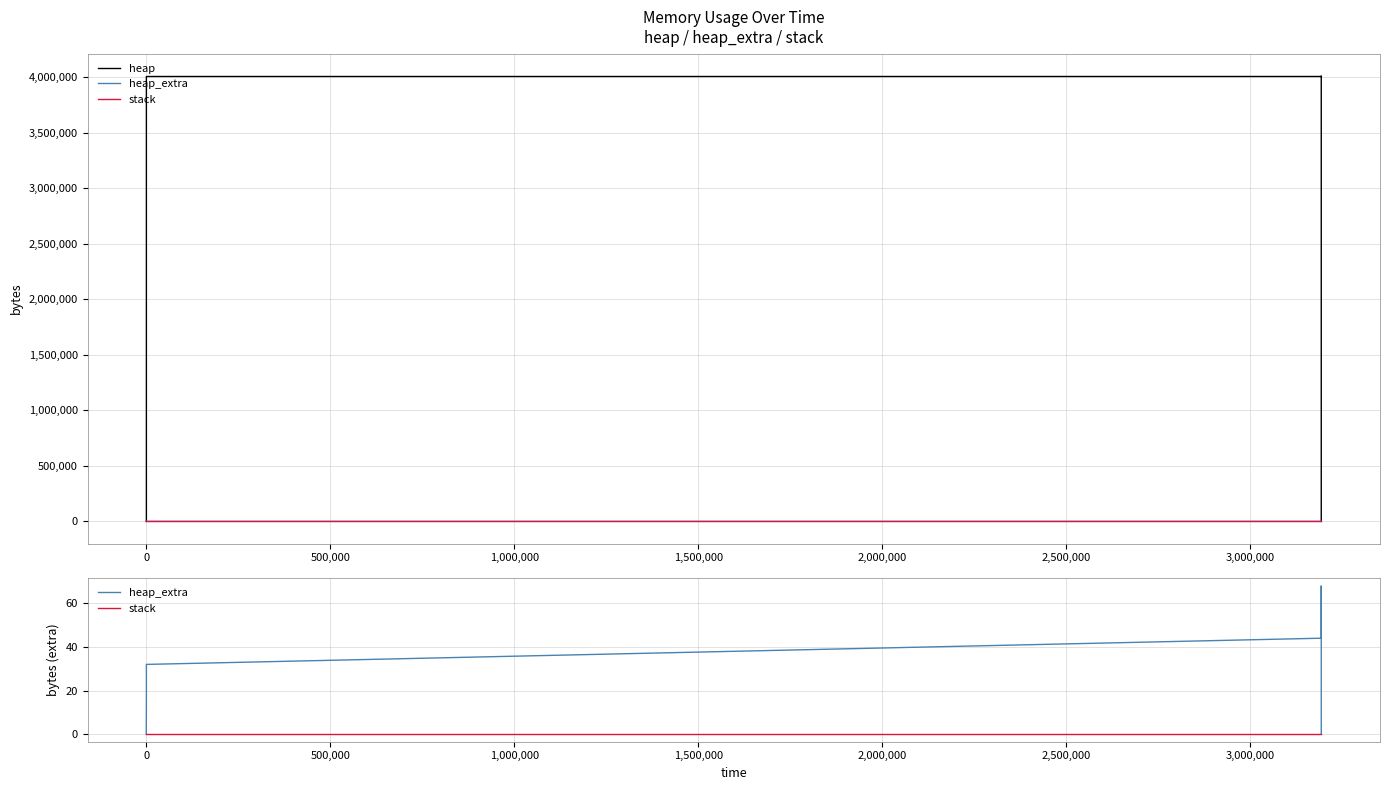

What is the total value across all series at 1,500,000?

4004672